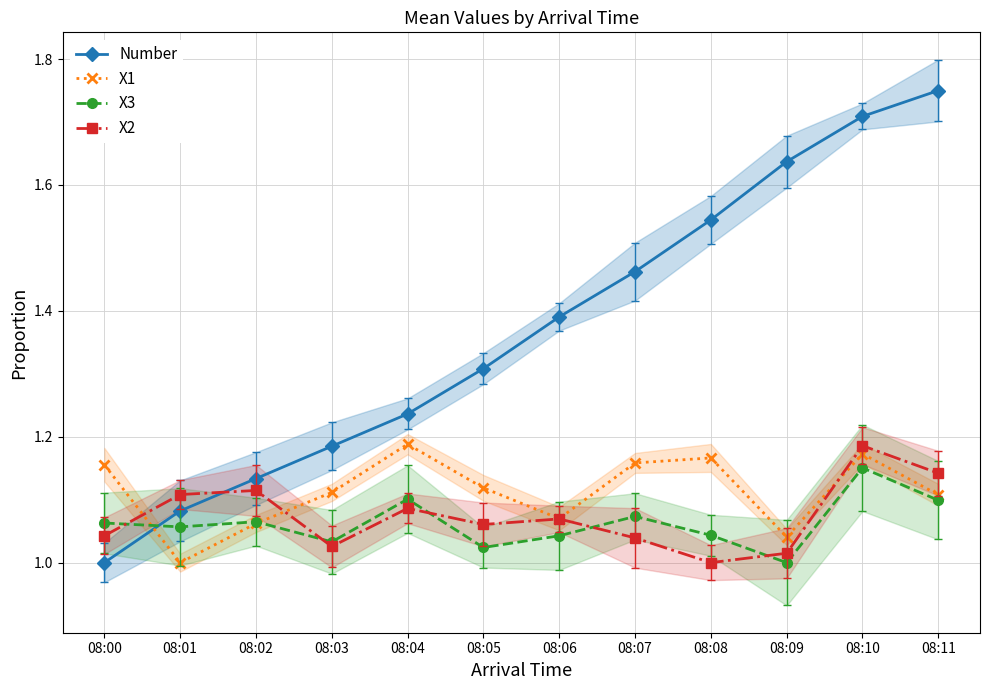

Between which two adjacent categories do Number and X3 first intersect?

08:00 and 08:01